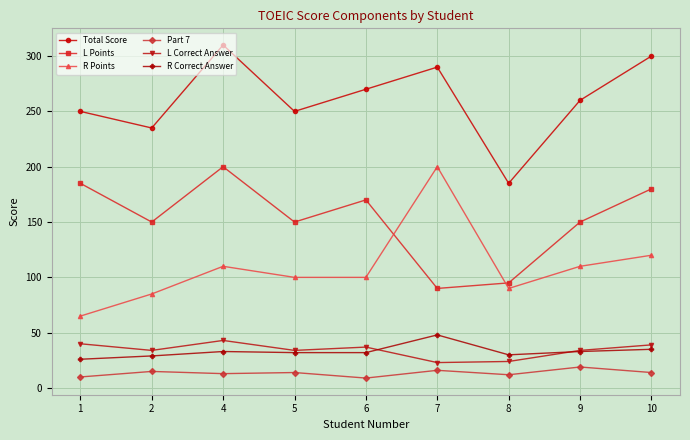

What are all the series names shown in the legend?

Total Score, L Points, R Points, Part 7, L Correct Answer, R Correct Answer